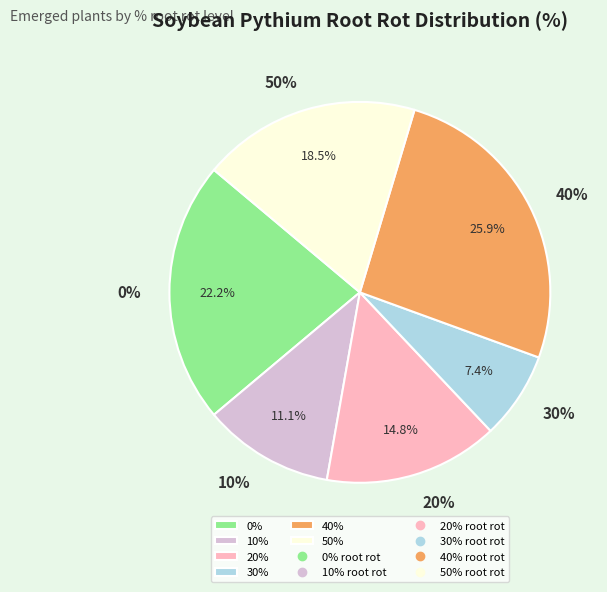

To the nearest percent, what is the difference between the 20% and 0% slice percentages?

7%